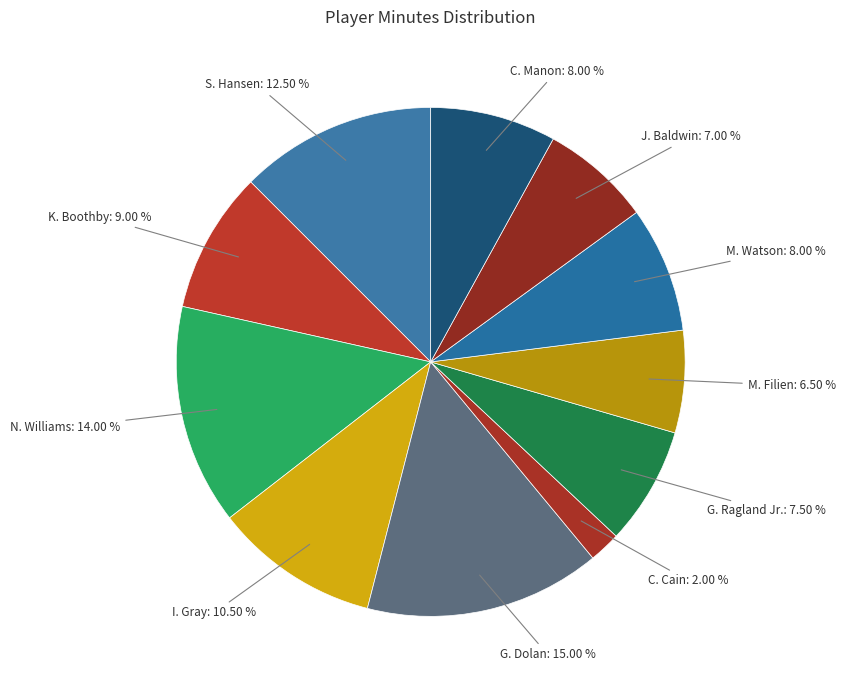

How many slices are in this pie chart?

11